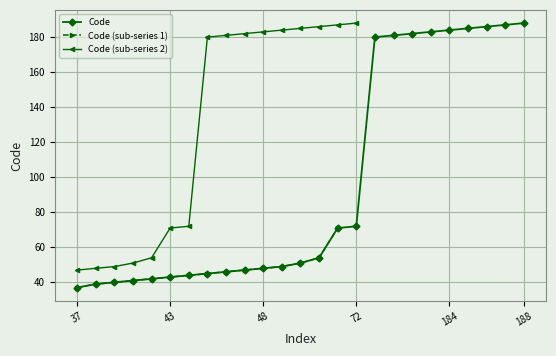

Is it true that the value at 185 is 185?

True